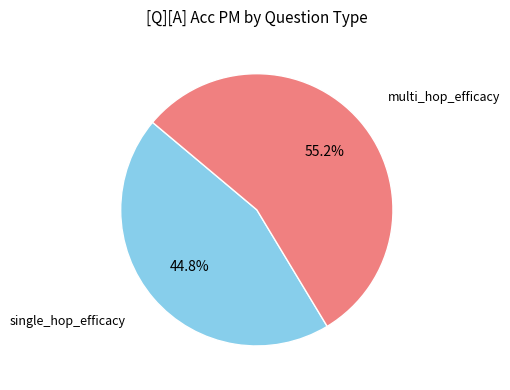

Is there any slice that represents more than half of the pie?

Yes